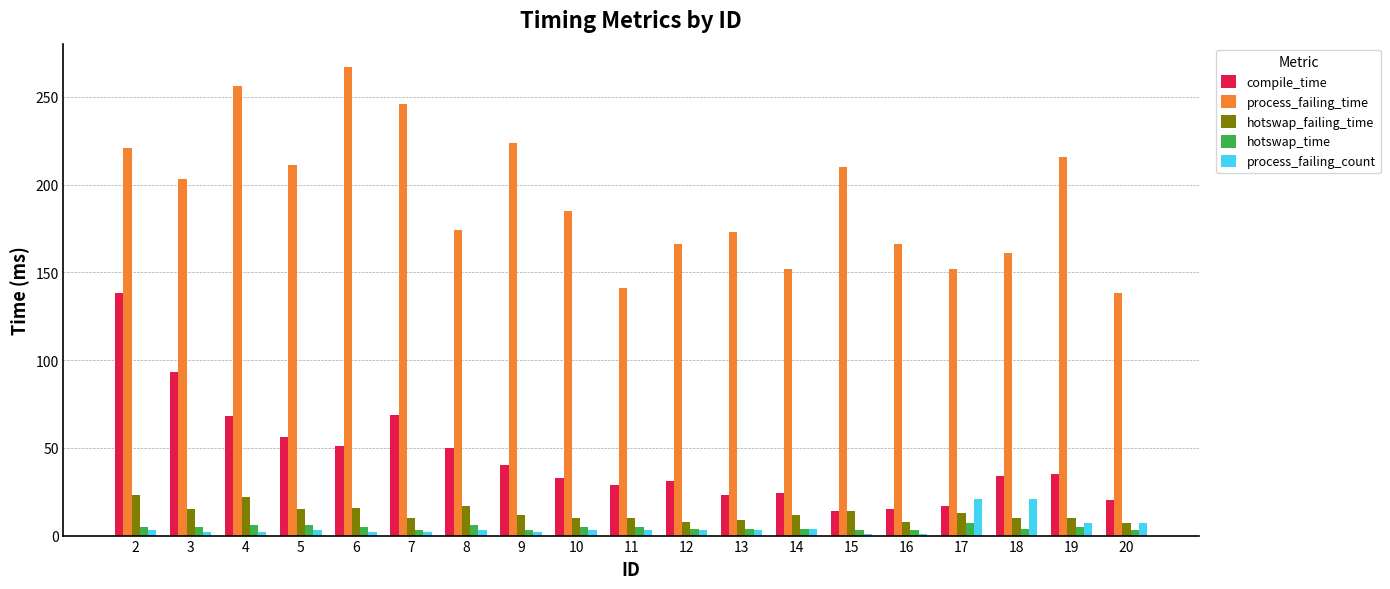

How many bars are there in each group?

5